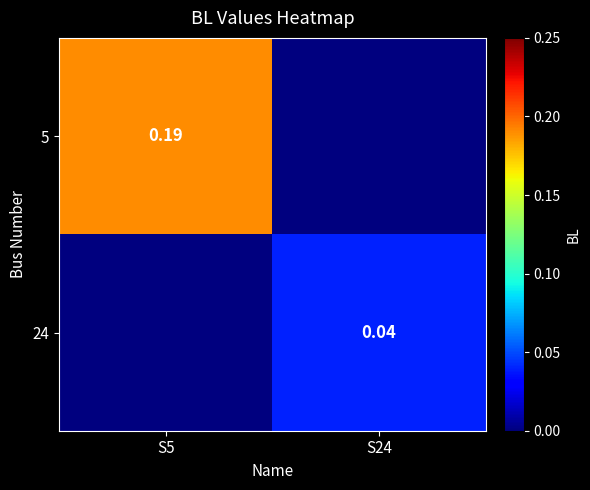

Between S5 and S24, which series saw the biggest shift?

5